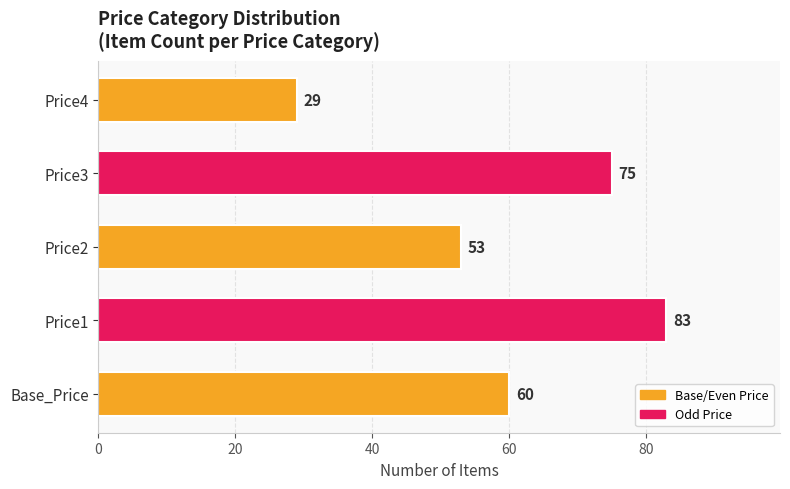

Are the bars horizontal?

Yes